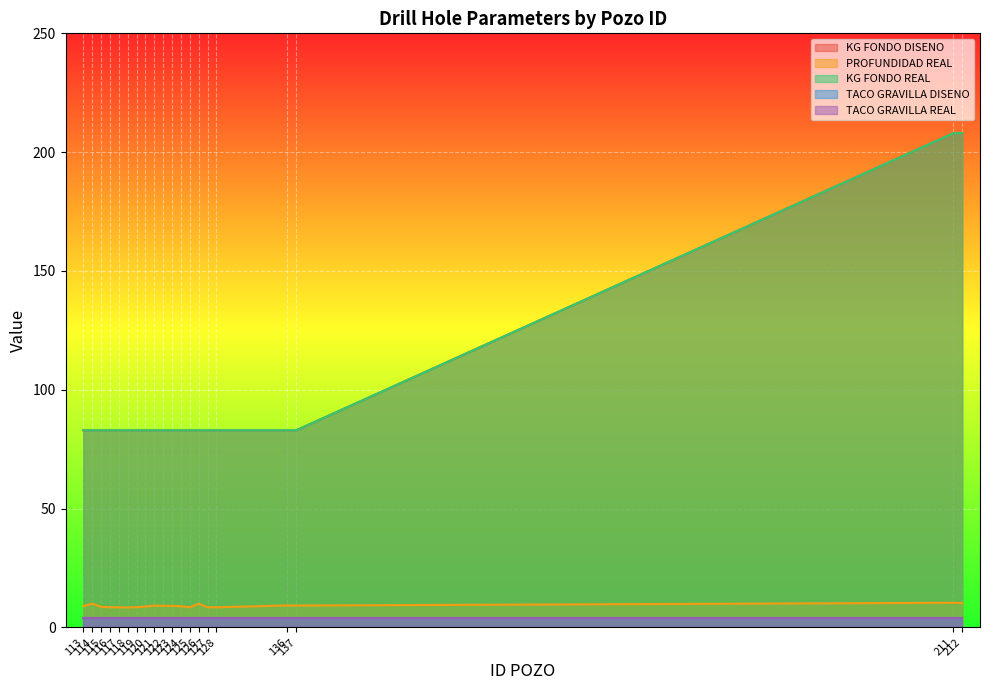

Does the chart display data point markers on the line(s)?

No